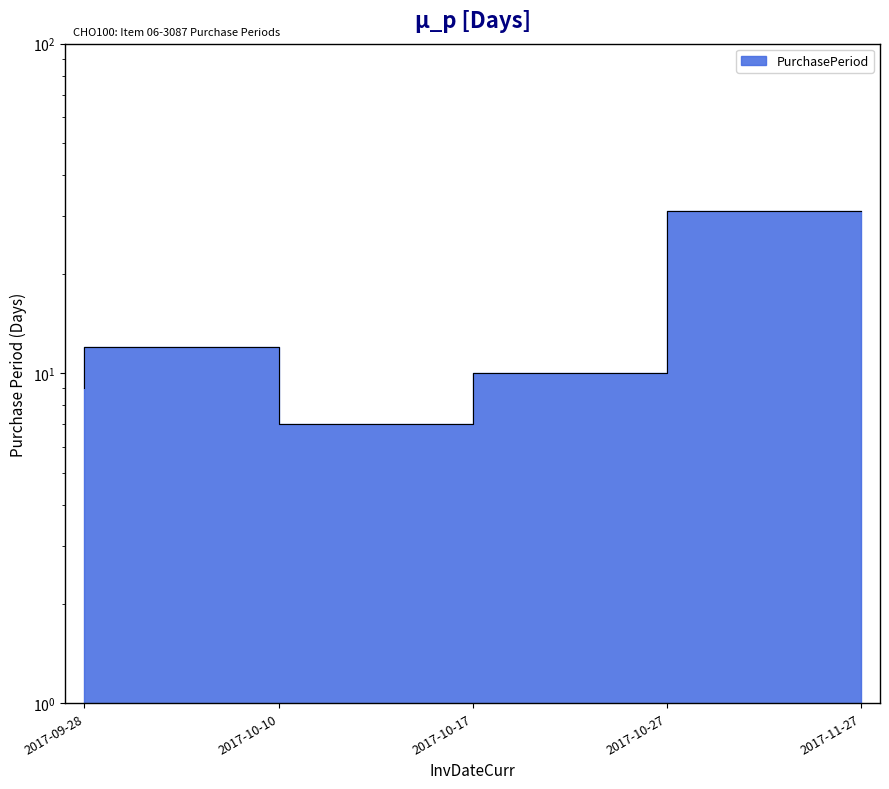

The value at 2017-11-27 is 31. True or false?

True